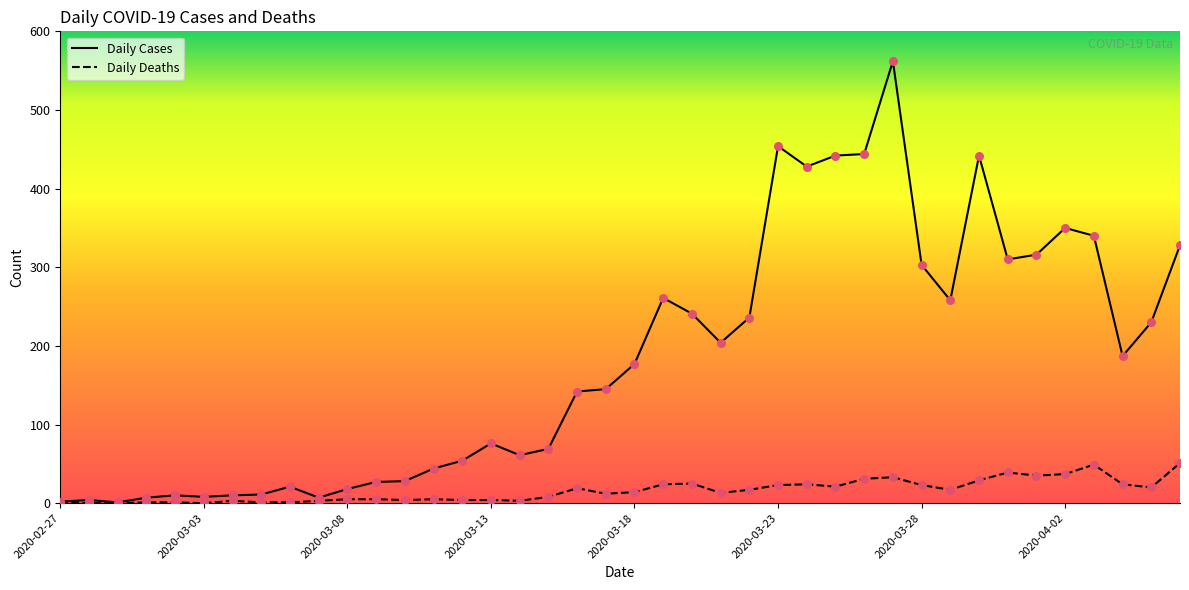

What are all the series names shown in the legend?

Daily Cases, Daily Deaths